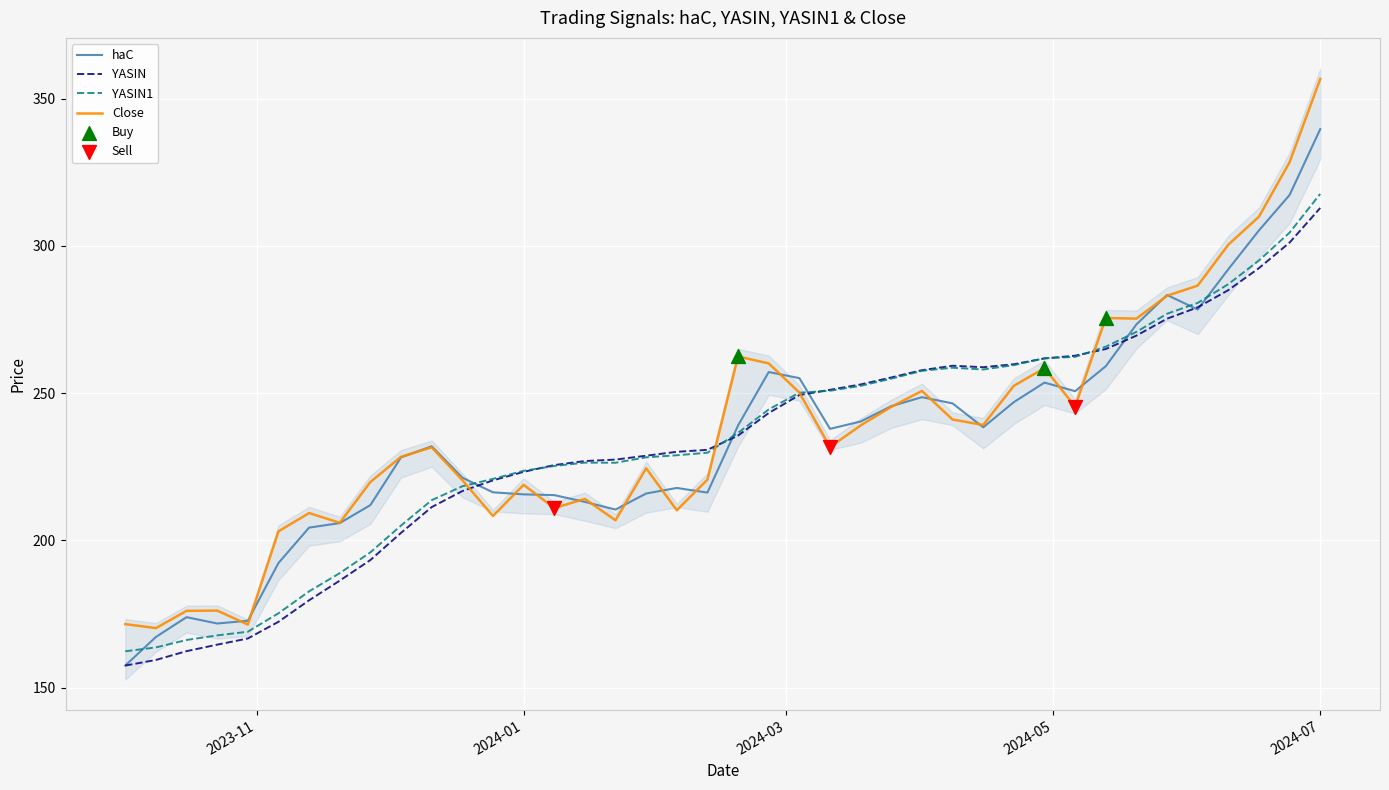

At how many categories does at least one series exceed 321?

2